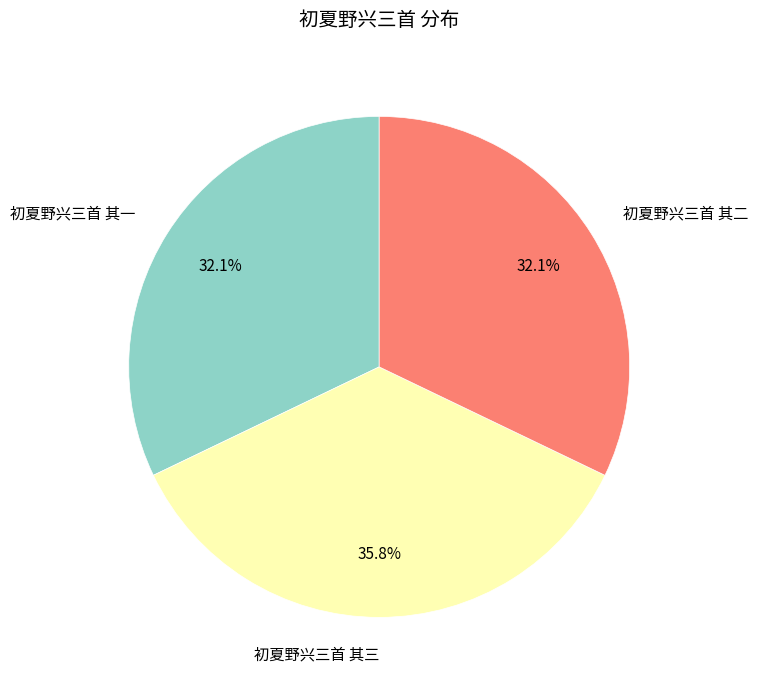

To the nearest percent, what portion does 初夏野兴三首 其三 represent?

36%